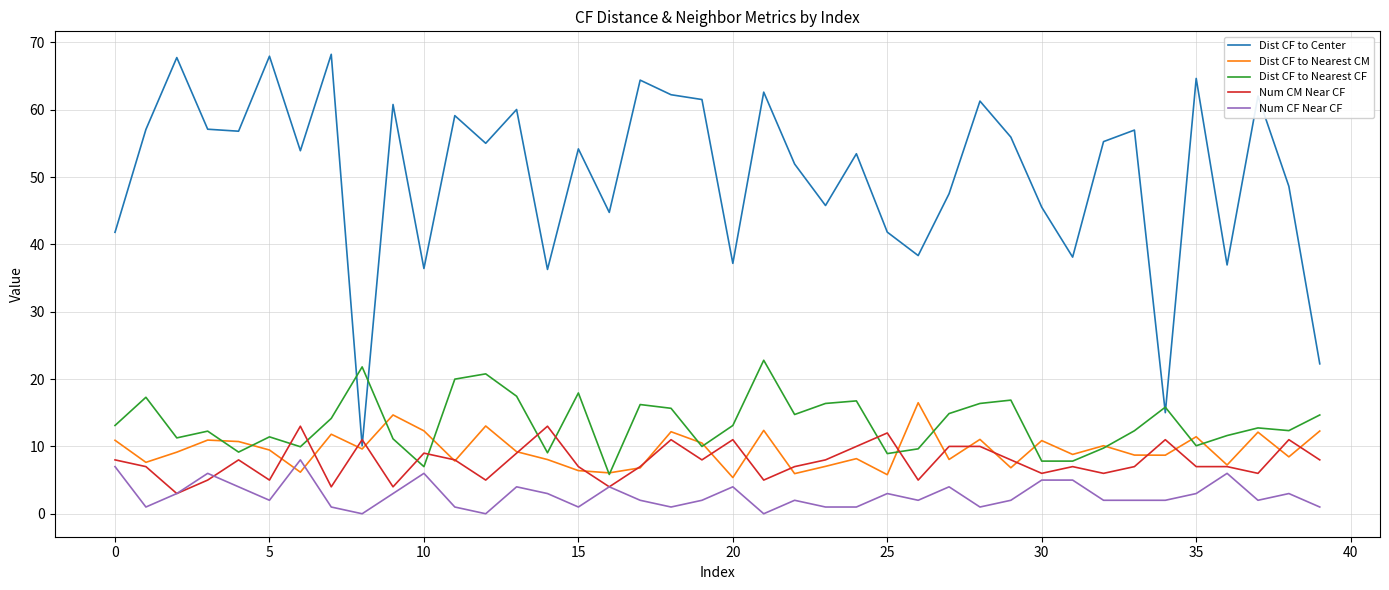

Which series has the largest total across all categories?

Dist CF to Center